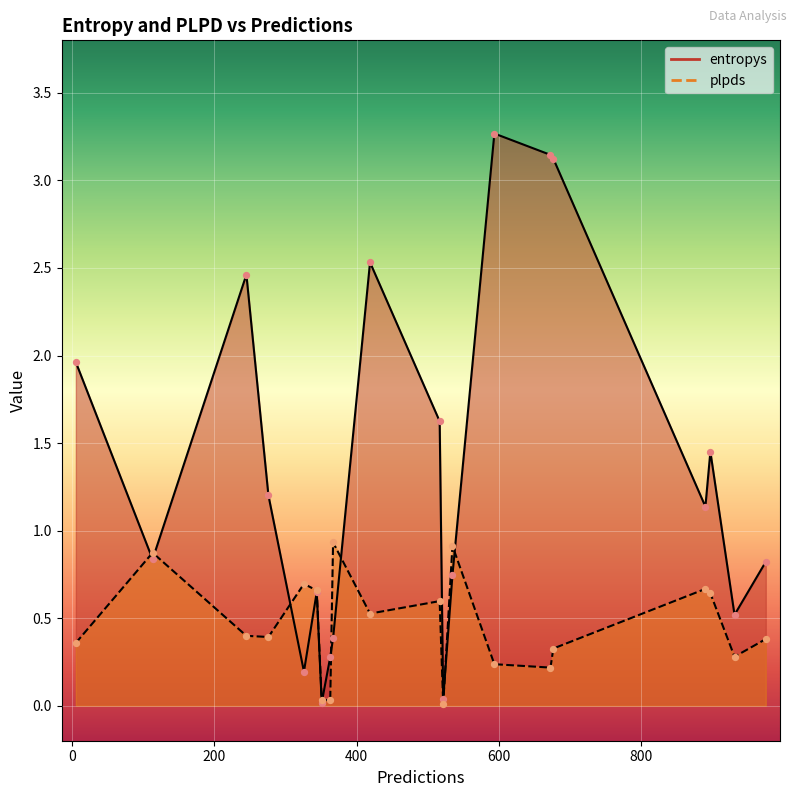

At how many categories does at least one series exceed 1?

10